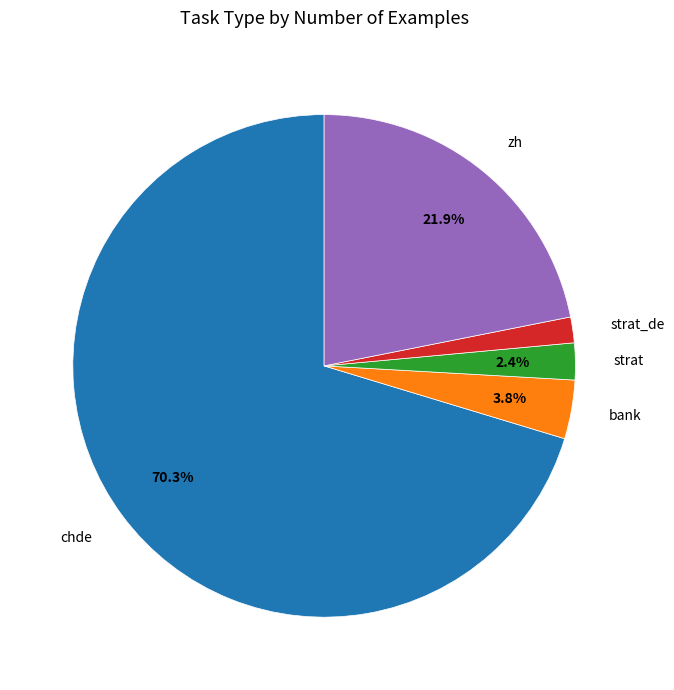

Between zh and bank, which is larger?

zh